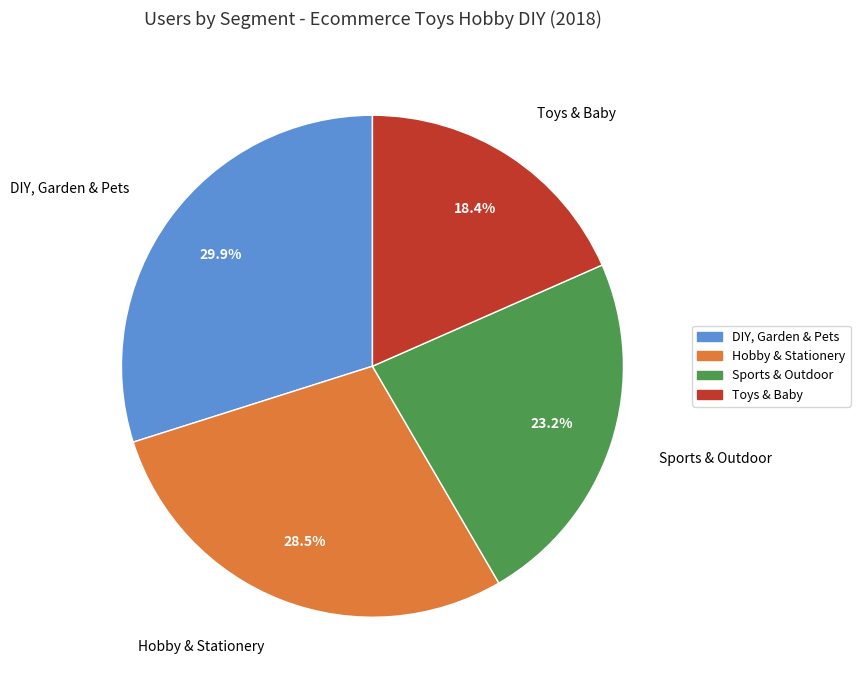

Which slice is the largest?

DIY, Garden & Pets